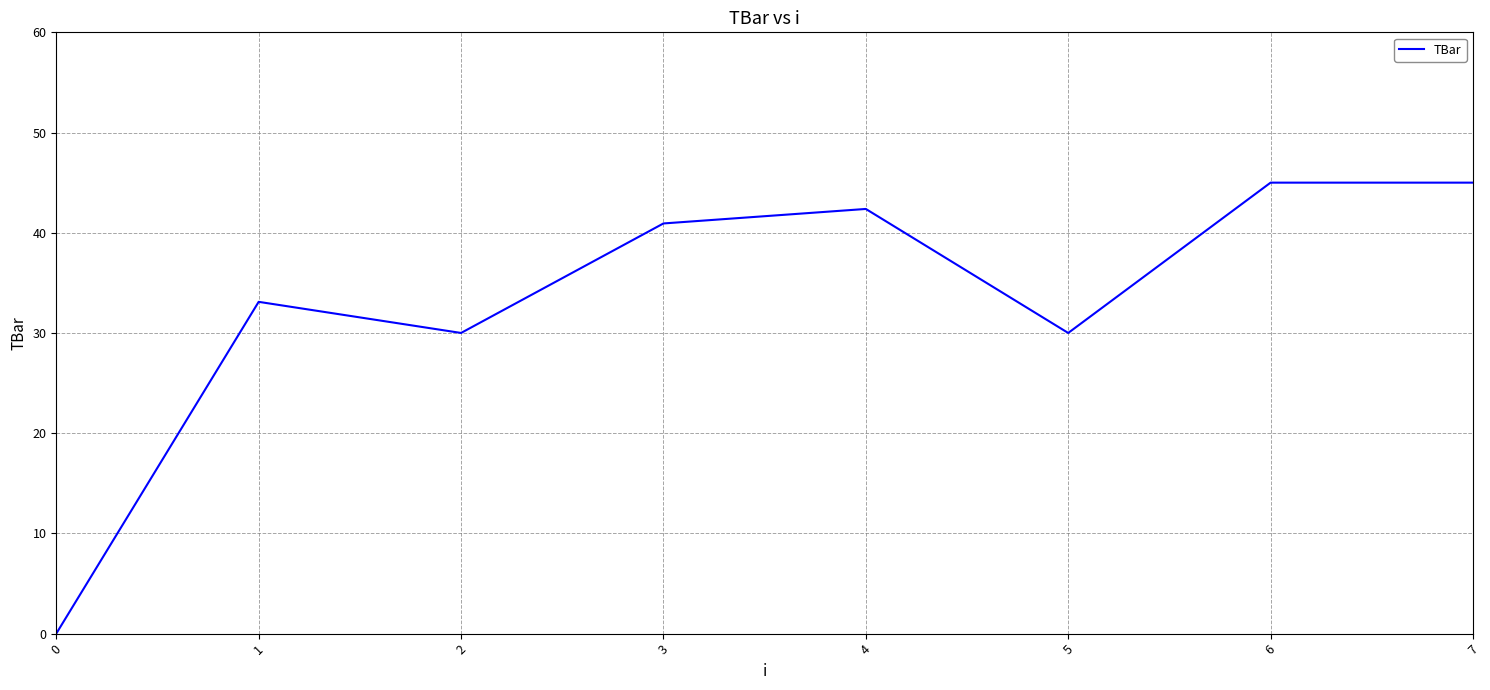

At which category does the data reach its first local valley?

2